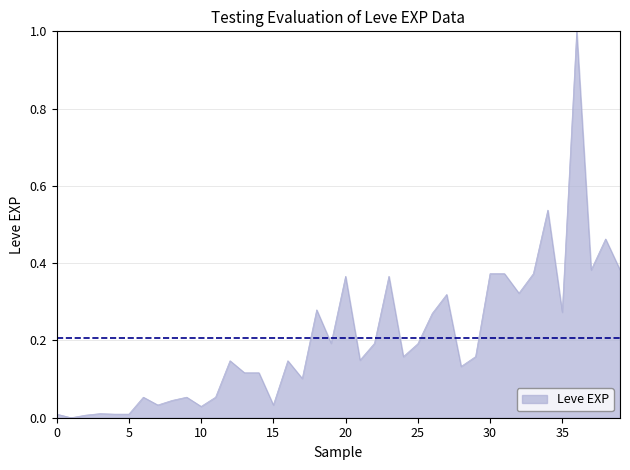

What is the maximum value shown in the chart?

1.0